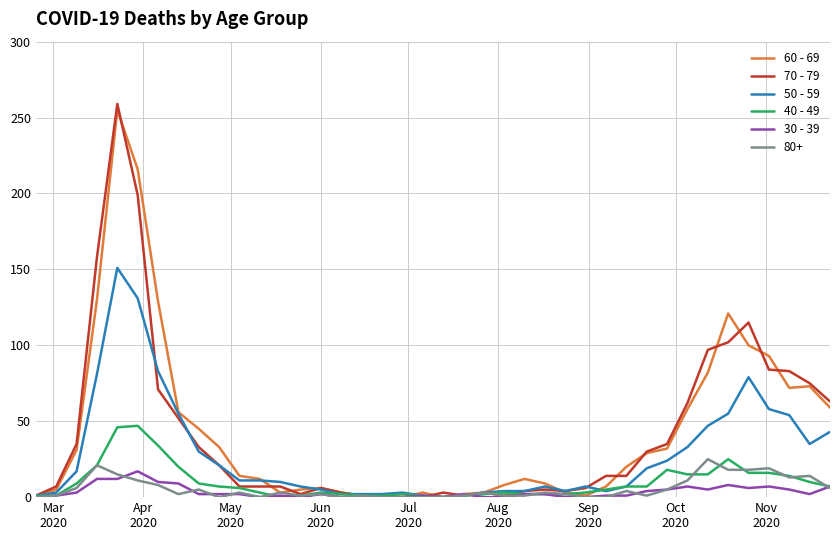

What is the highest value of the 60 - 69 series?

255